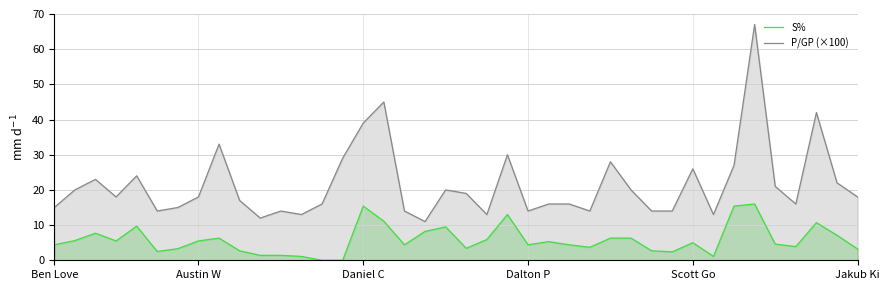

True or false: S% and P/GP (×100) intersect in this chart.

False